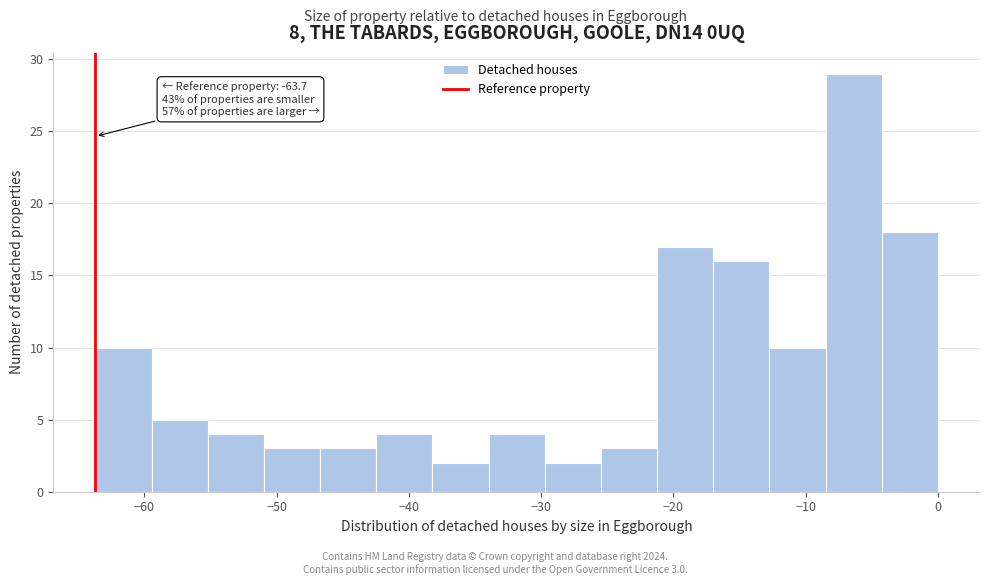

Over which range of the x-axis is the bar tallest?

-8 to -4